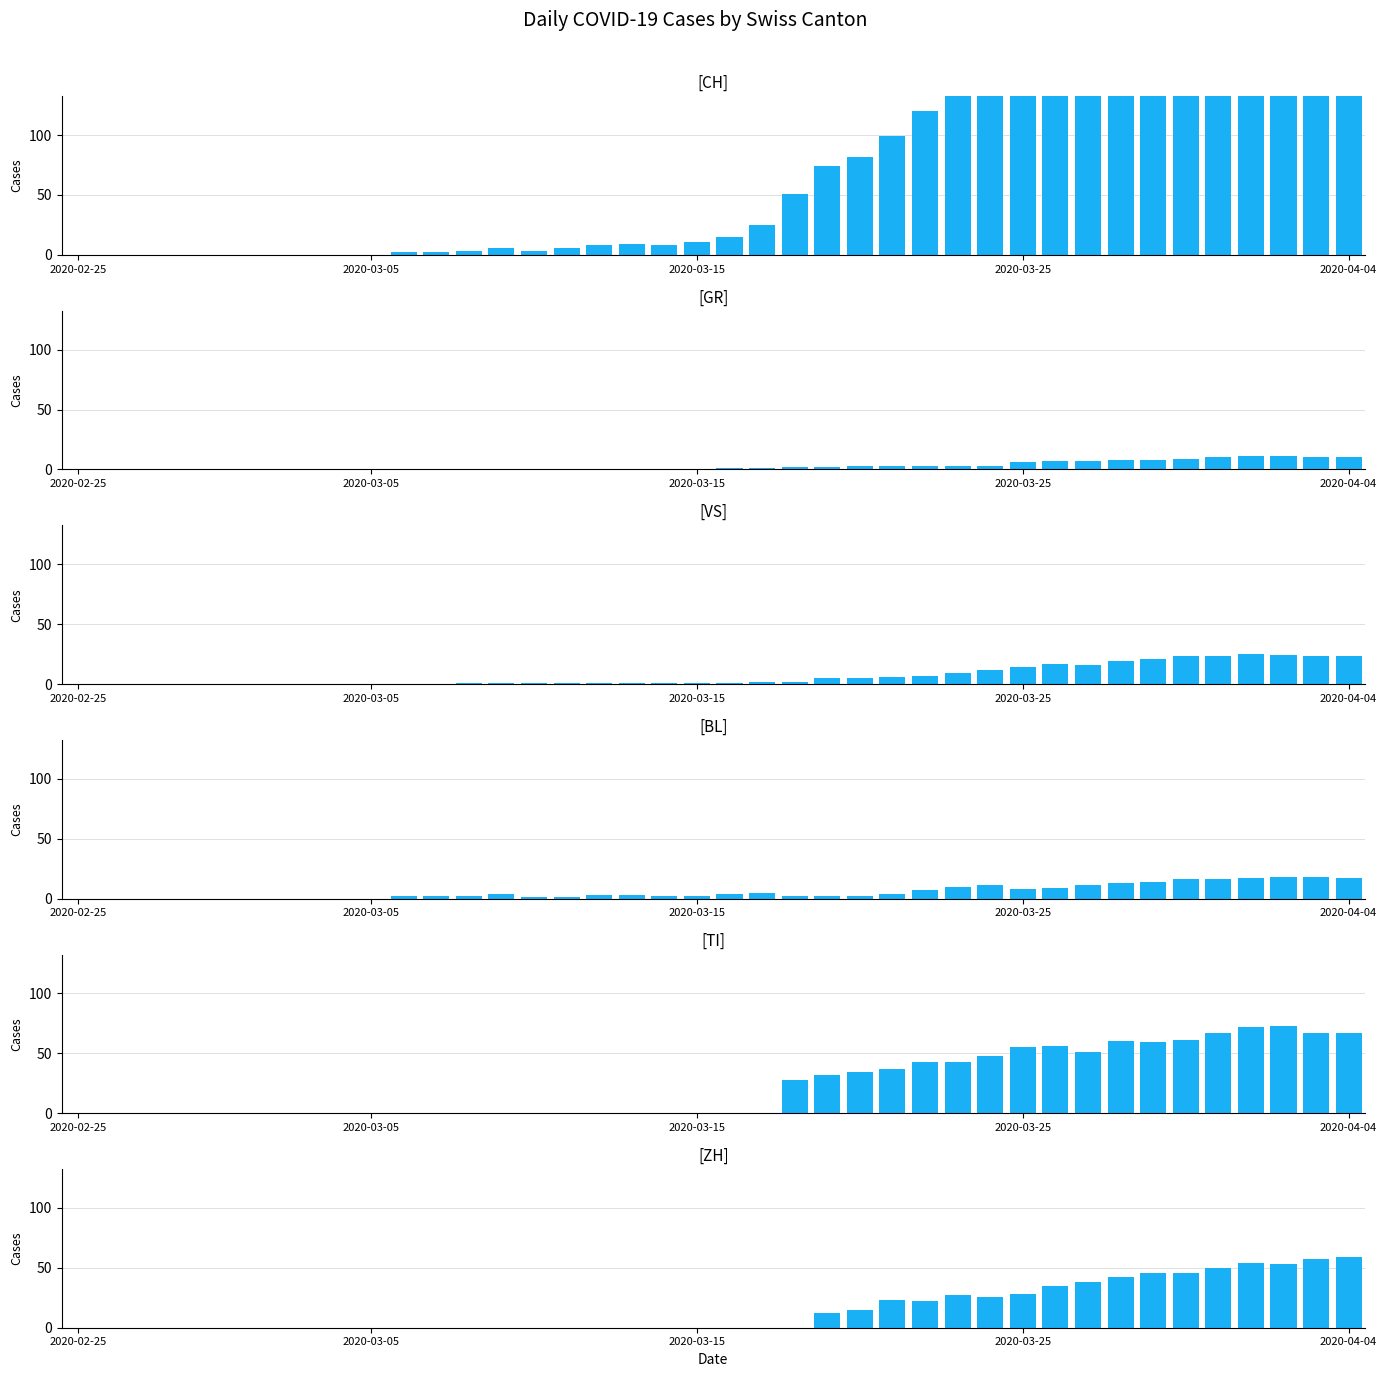

Which category has the lowest value across all series?

2020-02-25